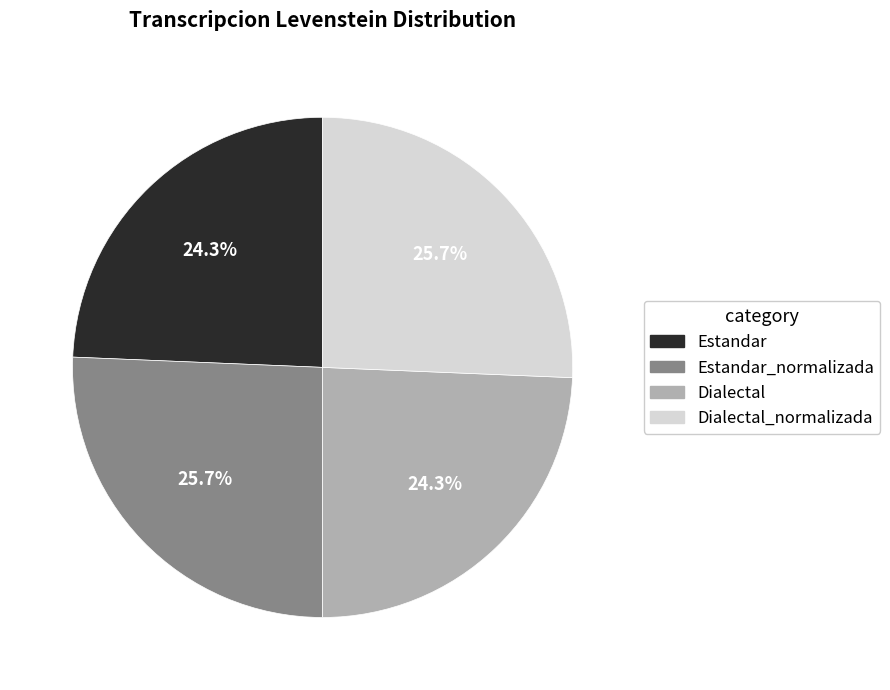

To the nearest percent, what is the difference between the largest and smallest slice percentages?

1%